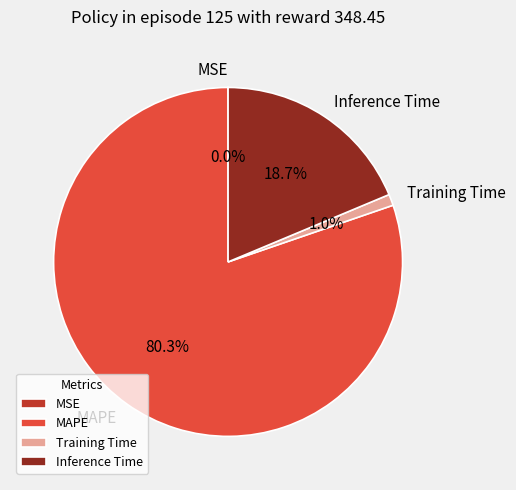

The MAPE slice represents 80% of the pie. True or false?

True